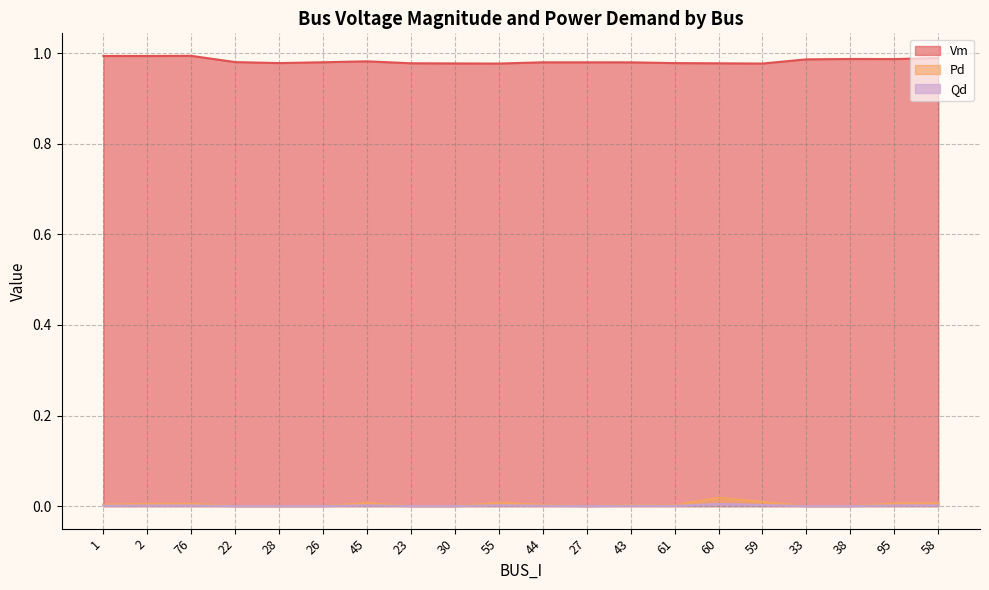

List the labels in order of Qd value, smallest first.

22, 28, 26, 23, 30, 27, 33, 38, 61, 43, 44, 1, 2, 76, 95, 58, 45, 55, 59, 60